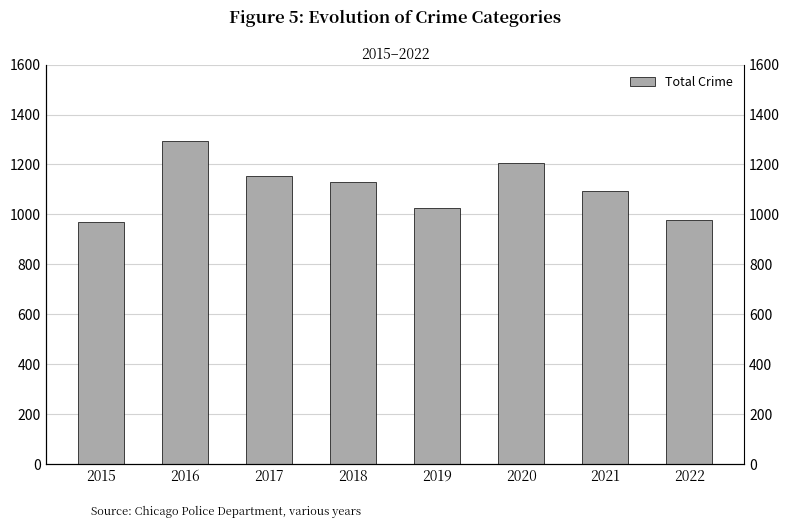

Reading left to right, extract all data points from this chart.

971	1293	1154	1129	1027	1205	1095	979